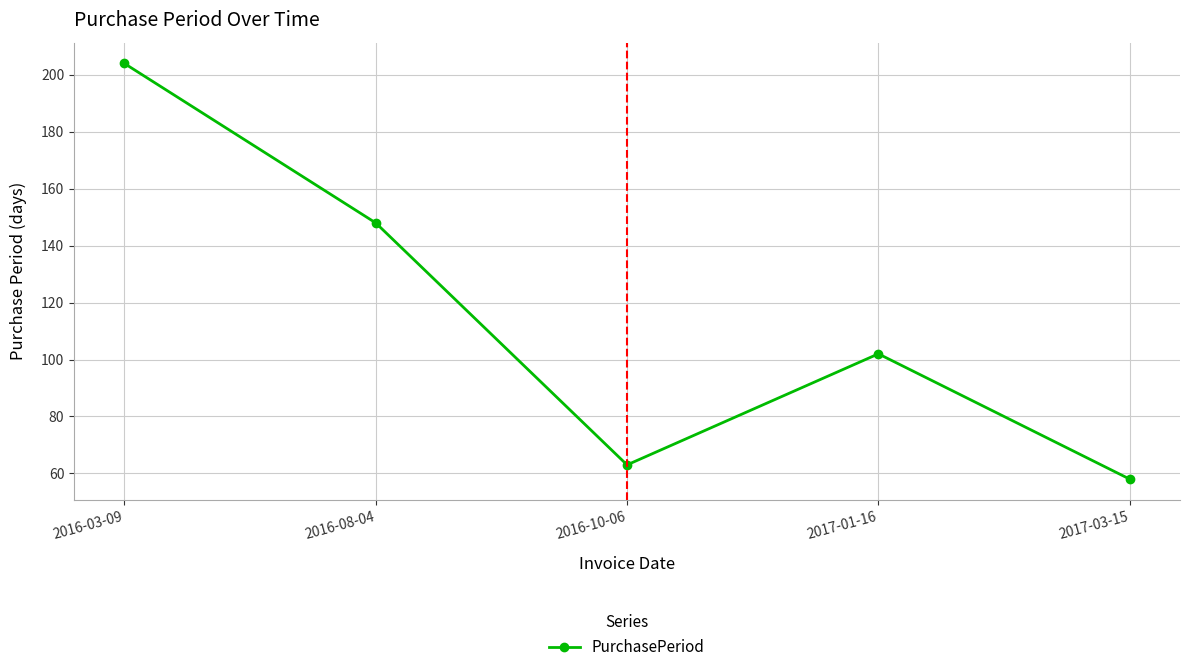

Which label corresponds to the smallest value in the chart?

2017-03-15